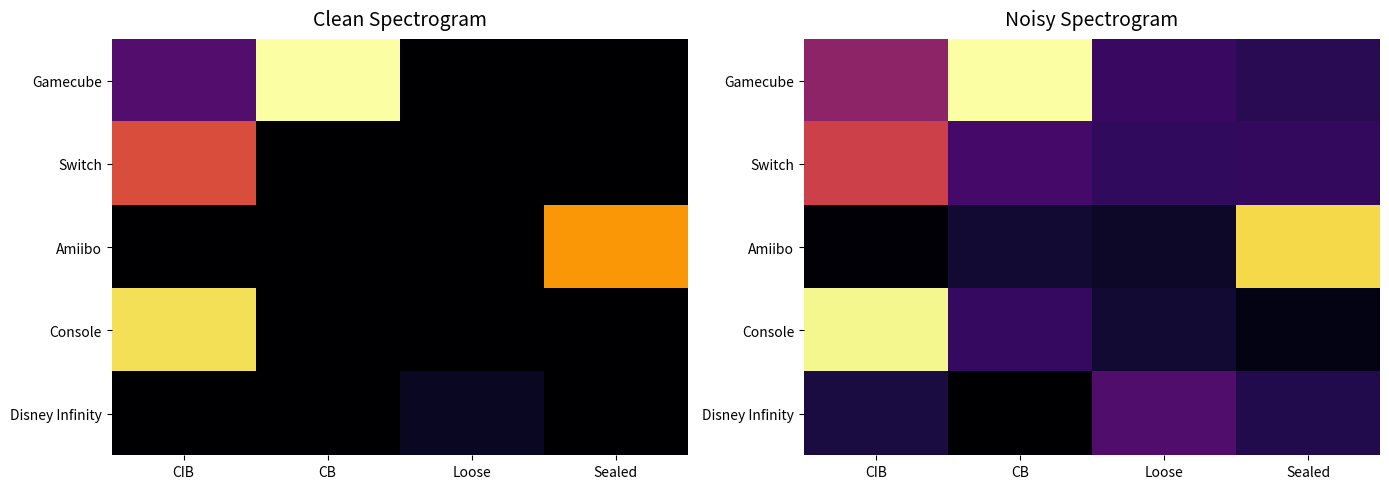

Which label corresponds to the largest value in the chart?

CB